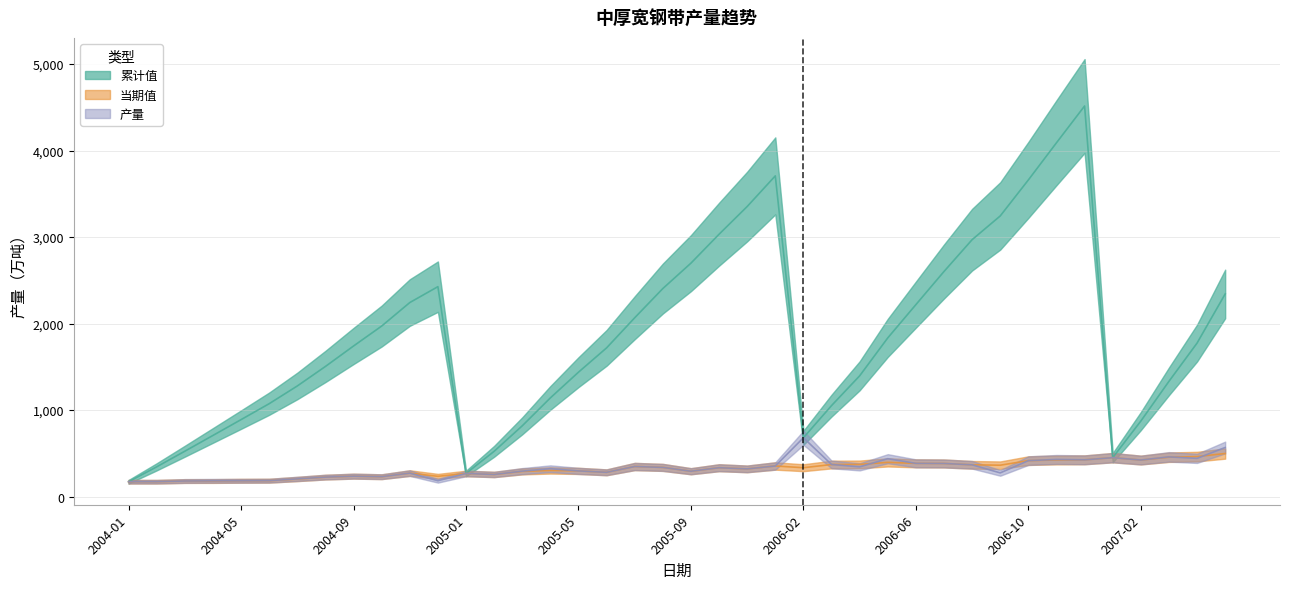

At which category does the chart reach its peak across all series?

2006-12